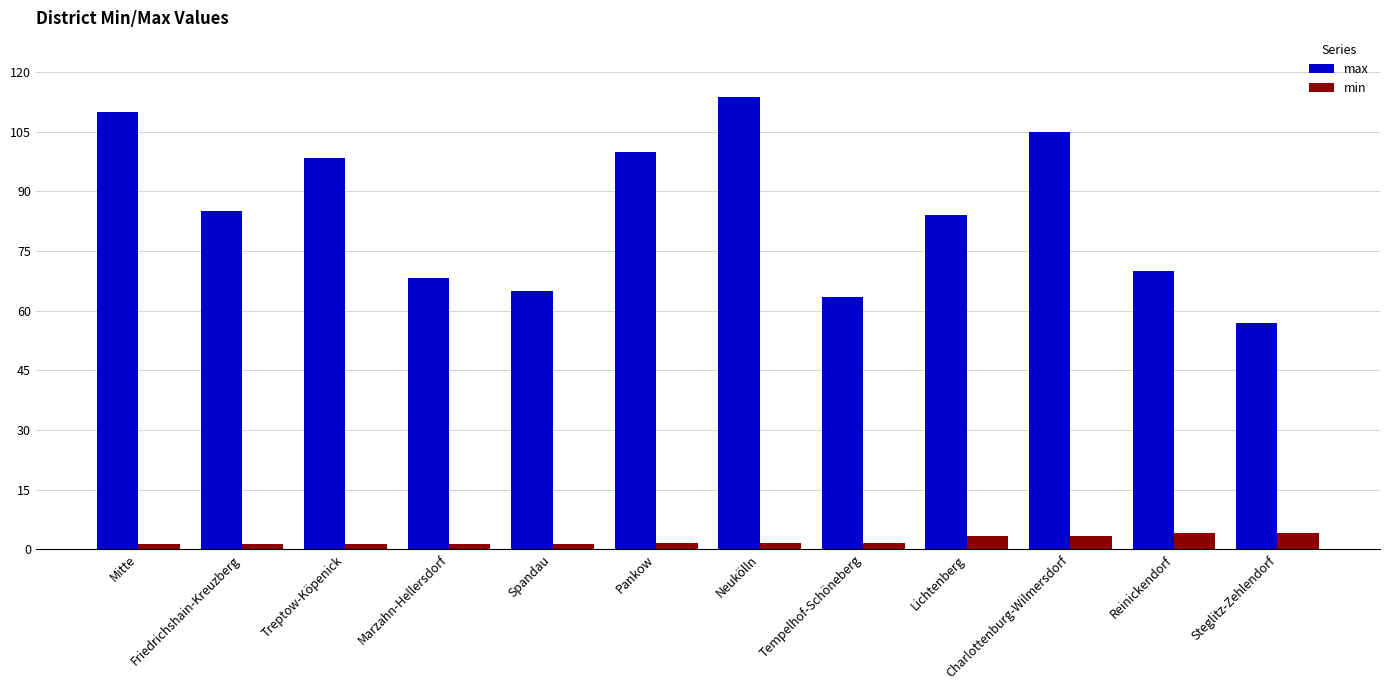

What is the lowest value of the max series?

57.0